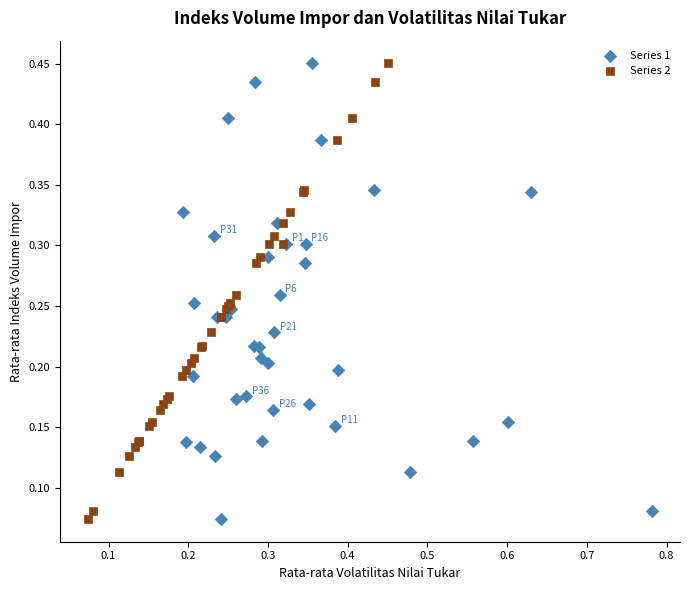

What are all the series names shown in the legend?

Series 1, Series 2